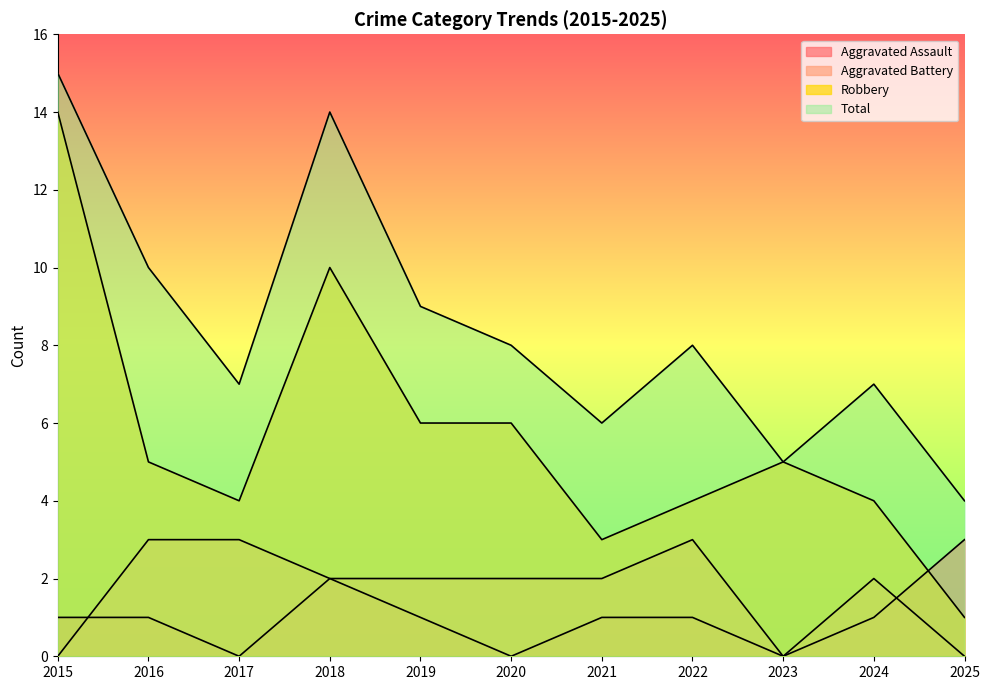

Reading left to right, extract all data points from this chart.

Aggravated Assault: 2015=1	2016=1	2017=0	2018=2	2019=1	2020=0	2021=1	2022=1	2023=0	2024=1	2025=3
Aggravated Battery: 2015=0	2016=3	2017=3	2018=2	2019=2	2020=2	2021=2	2022=3	2023=0	2024=2	2025=0
Robbery: 2015=14	2016=5	2017=4	2018=10	2019=6	2020=6	2021=3	2022=4	2023=5	2024=4	2025=1
Total: 2015=15	2016=10	2017=7	2018=14	2019=9	2020=8	2021=6	2022=8	2023=5	2024=7	2025=4